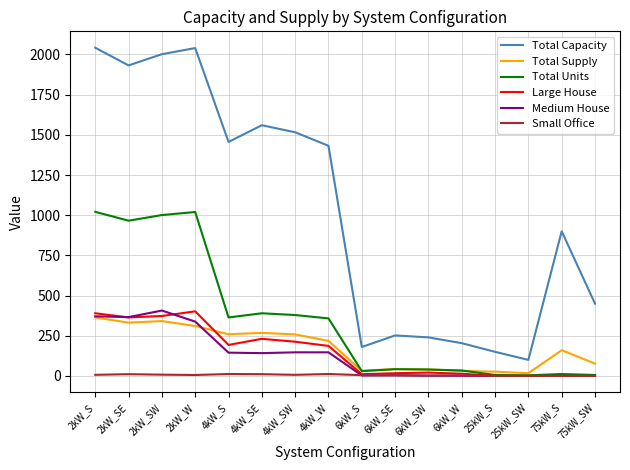

True or false: Medium House and Total Capacity intersect in this chart.

False